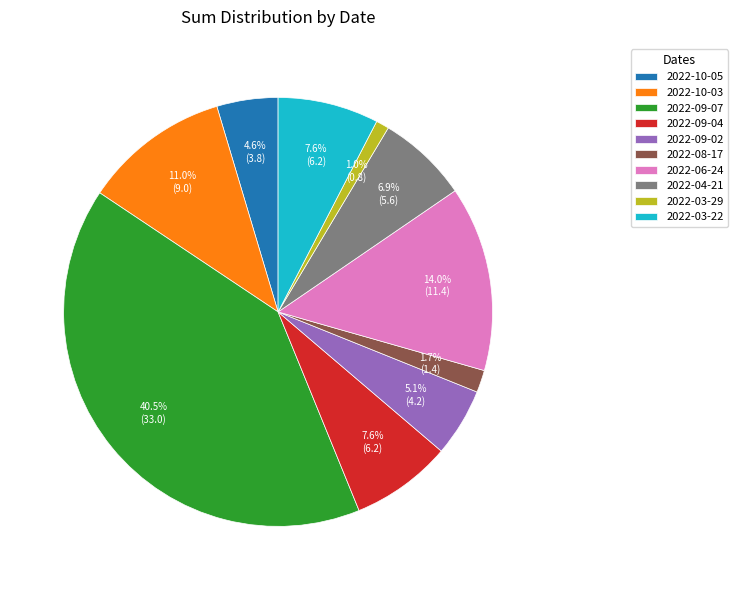

What percentage is the 2022-06-24 slice, to the nearest percent?

14%